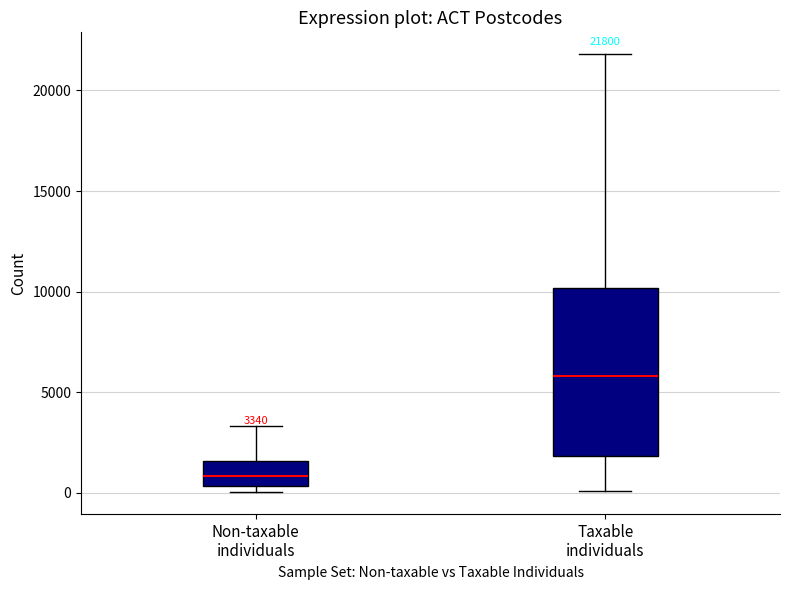

Comparing the boxes themselves (not the whiskers), which one is the tallest?

Taxable individuals